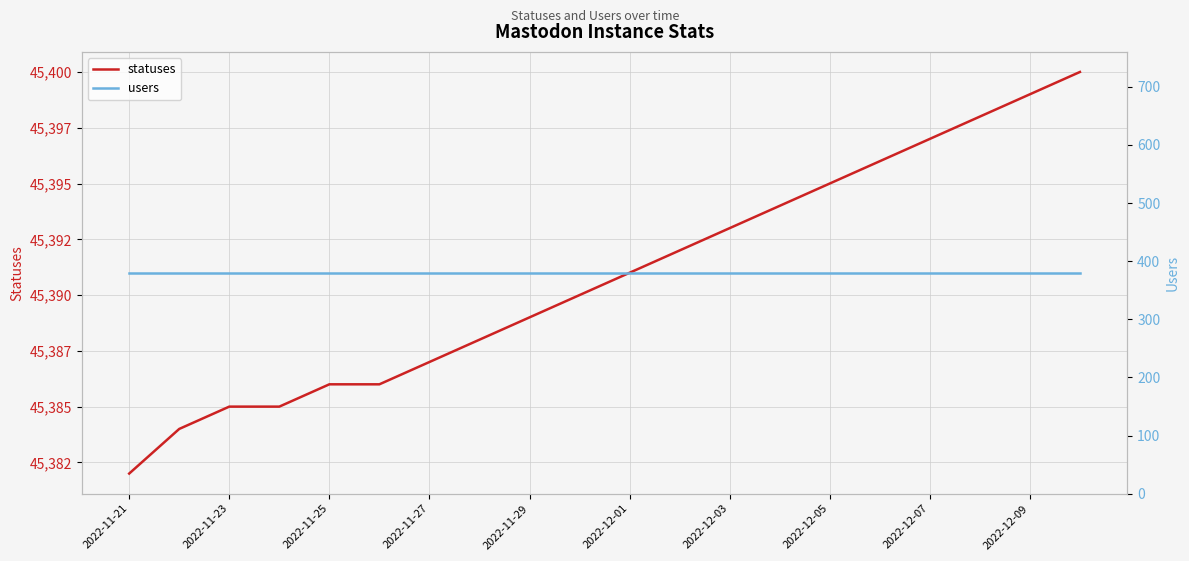

How many lines are shown in the chart?

2